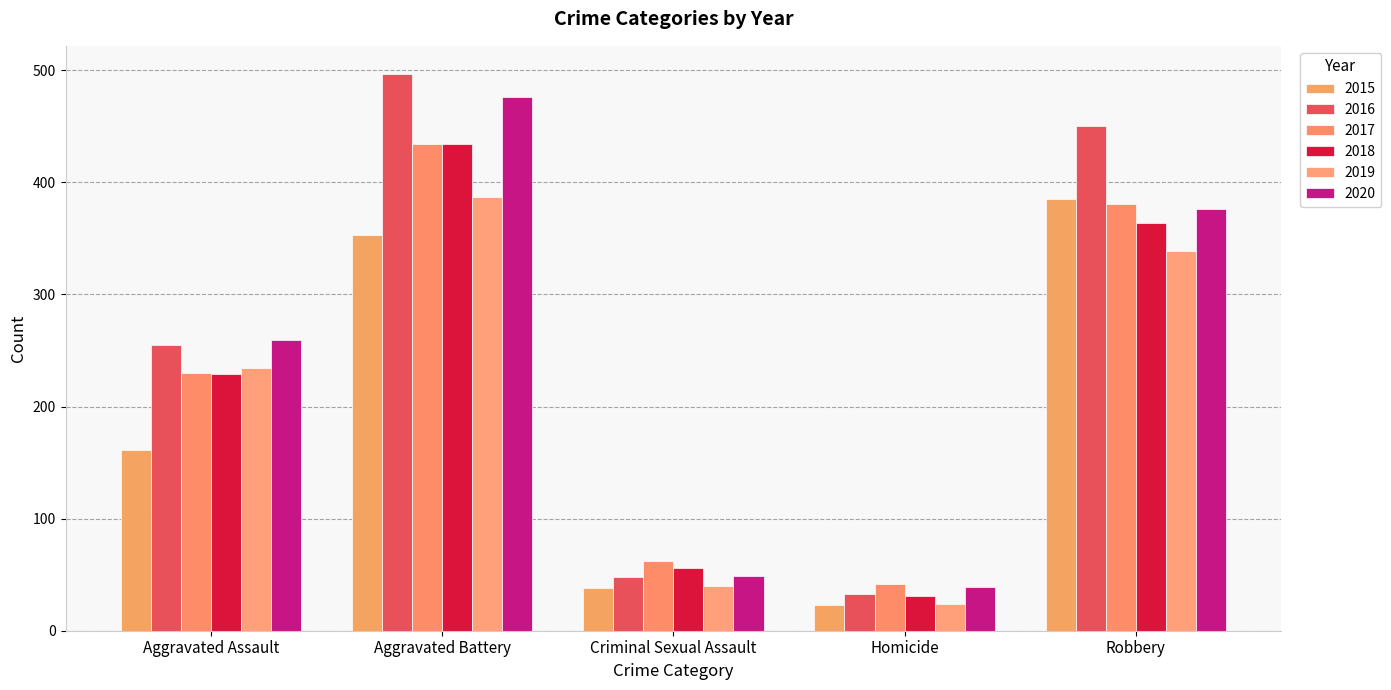

Rank the series at Aggravated Assault from lowest to highest value.

2015, 2018, 2017, 2019, 2016, 2020